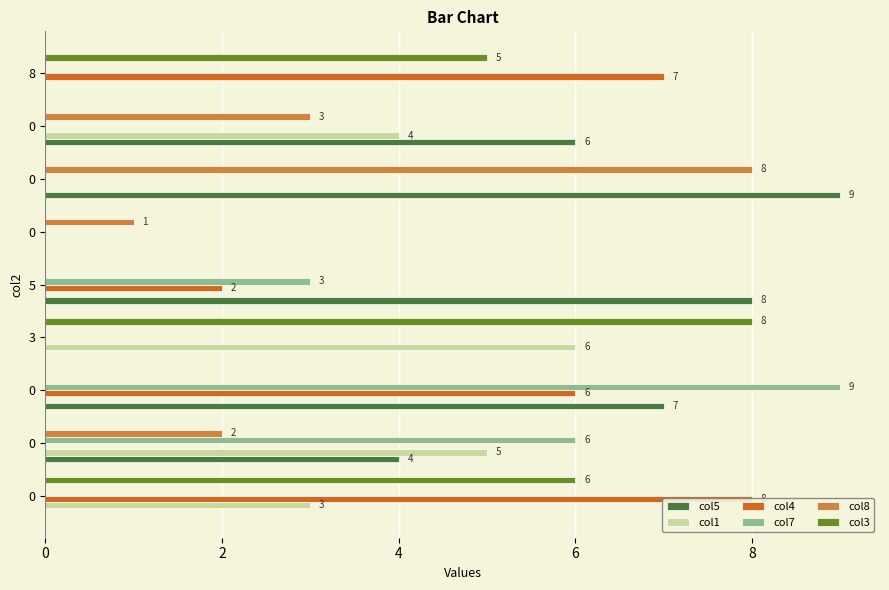

The value of col7 at 0 is -6. True or false?

False